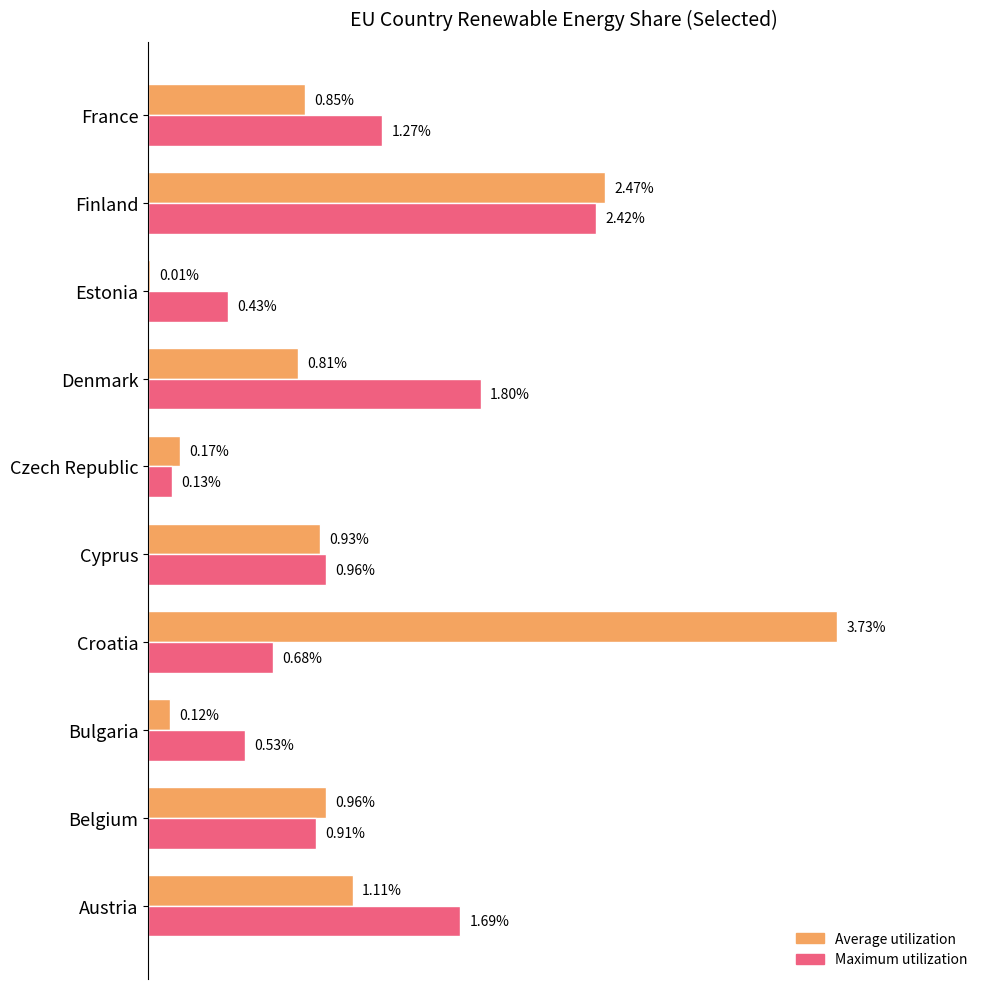

What are all the series names shown in the legend?

Average utilization, Maximum utilization